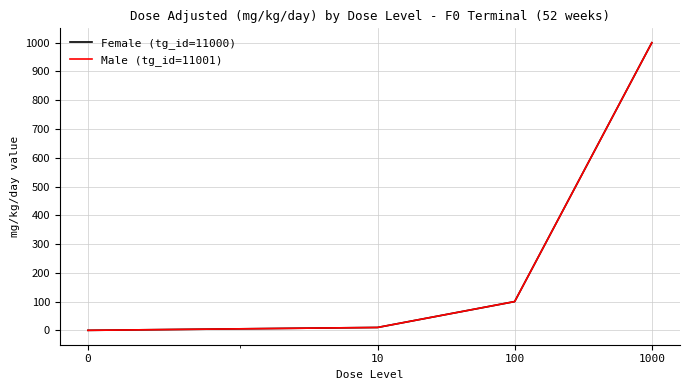

What is the value of the Male (tg_id=11001) point at the 3rd from the left?

100